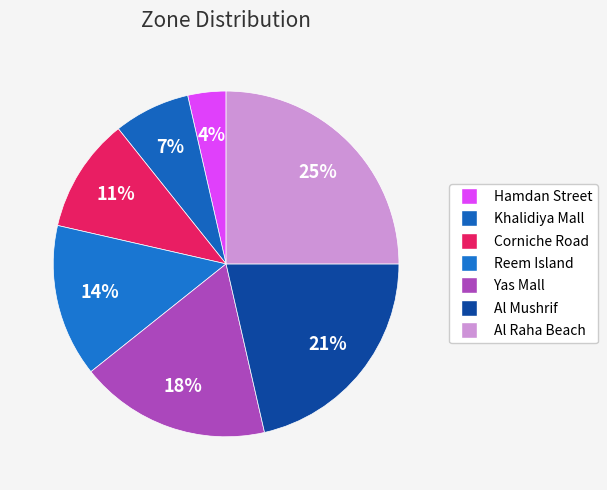

How many segments does this pie chart have?

7